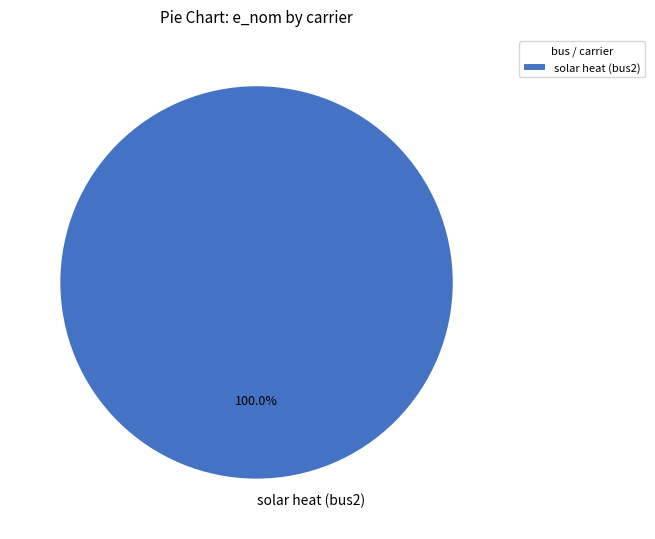

Rank the categories by value from lowest to highest.

solar heat (bus2)